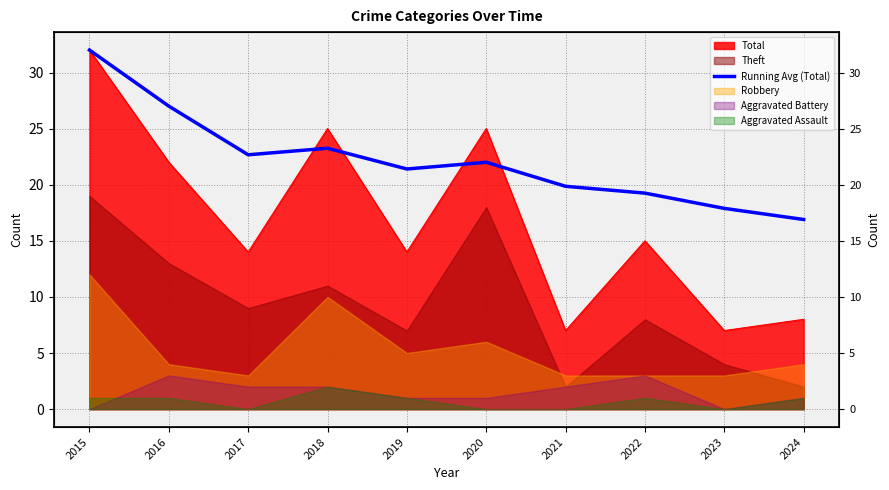

Which category has the highest value across all series?

2015